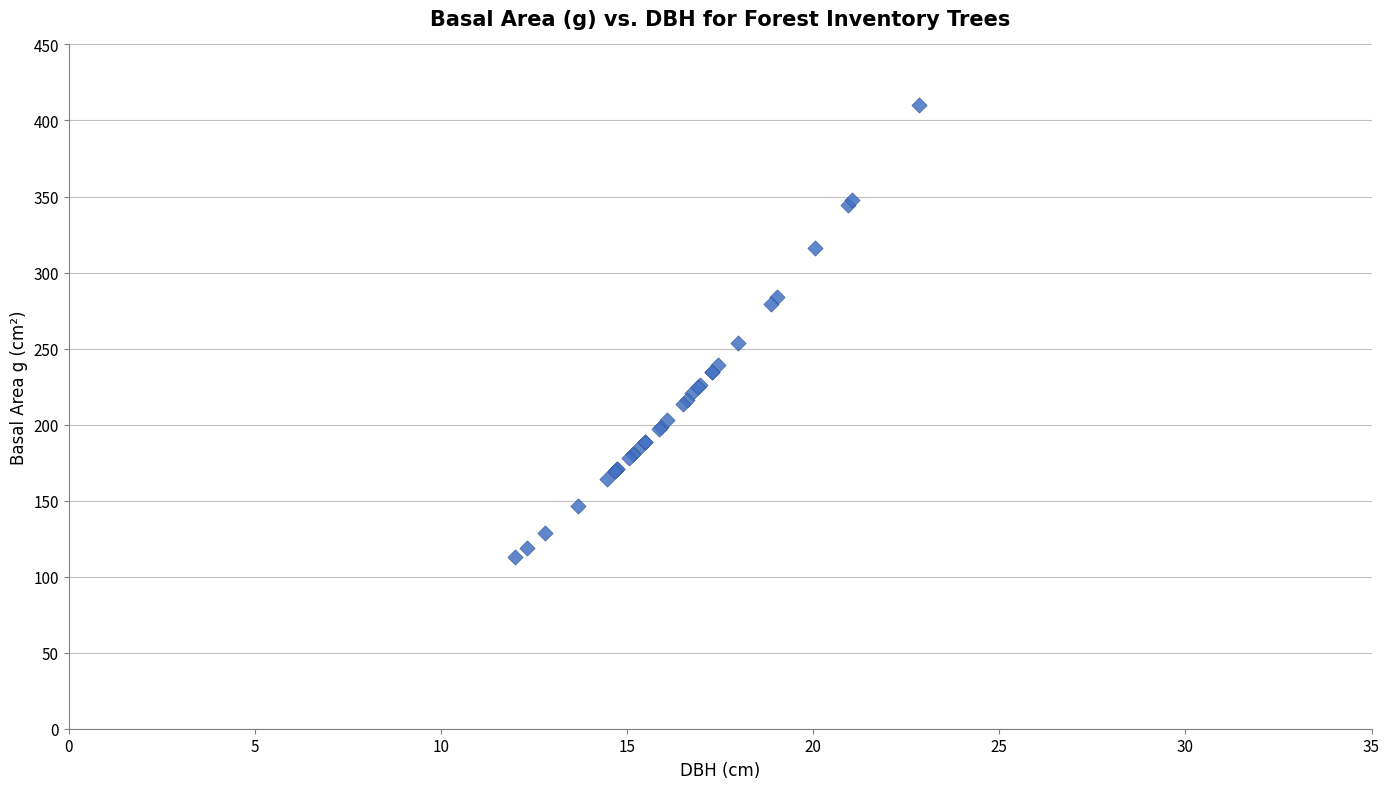

What Y value in the scatter plot is closest to 261?

253.6